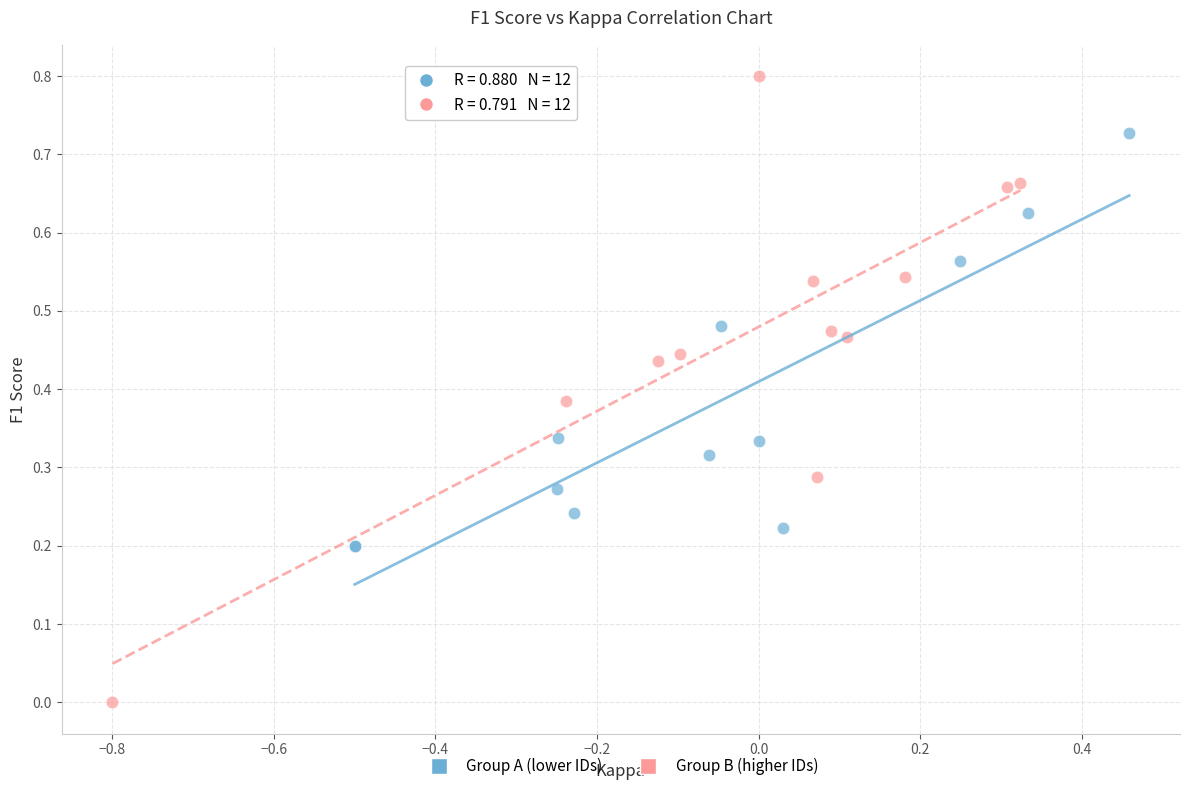

Which series reaches the maximum Y coordinate?

Group B (higher IDs)